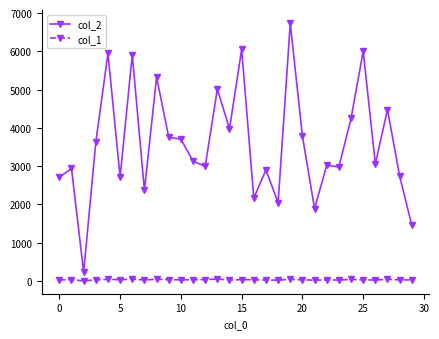

Rank the series by their maximum value, from highest to lowest.

col_2, col_1